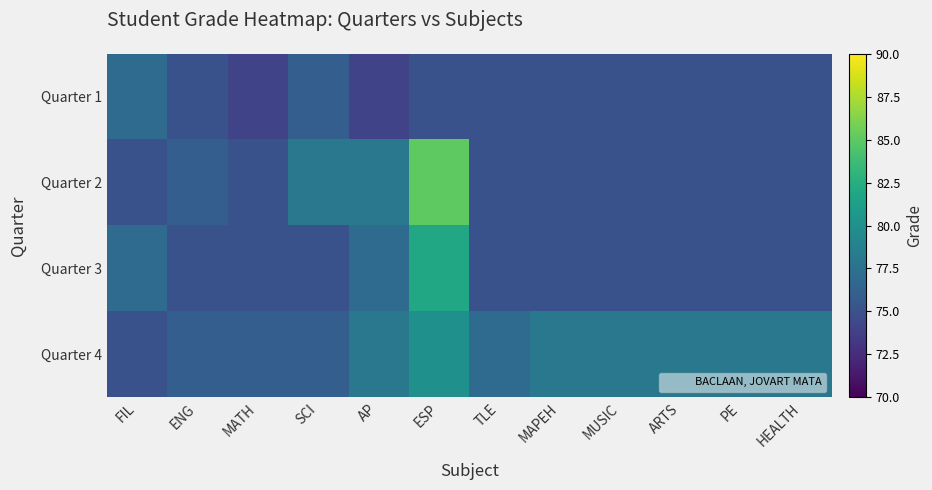

Reading left to right, transcribe all the data shown in this chart.

Quarter 1: FIL=77	ENG=75	MATH=74	SCI=76	AP=74	ESP=75	TLE=75	MAPEH=75	MUSIC=75	ARTS=75	PE=75	HEALTH=75
Quarter 2: FIL=75	ENG=76	MATH=75	SCI=78	AP=78	ESP=85	TLE=75	MAPEH=75	MUSIC=75	ARTS=75	PE=75	HEALTH=75
Quarter 3: FIL=77	ENG=75	MATH=75	SCI=75	AP=77	ESP=82	TLE=75	MAPEH=75	MUSIC=75	ARTS=75	PE=75	HEALTH=75
Quarter 4: FIL=75	ENG=76	MATH=76	SCI=76	AP=78	ESP=80	TLE=77	MAPEH=78	MUSIC=78	ARTS=78	PE=78	HEALTH=78